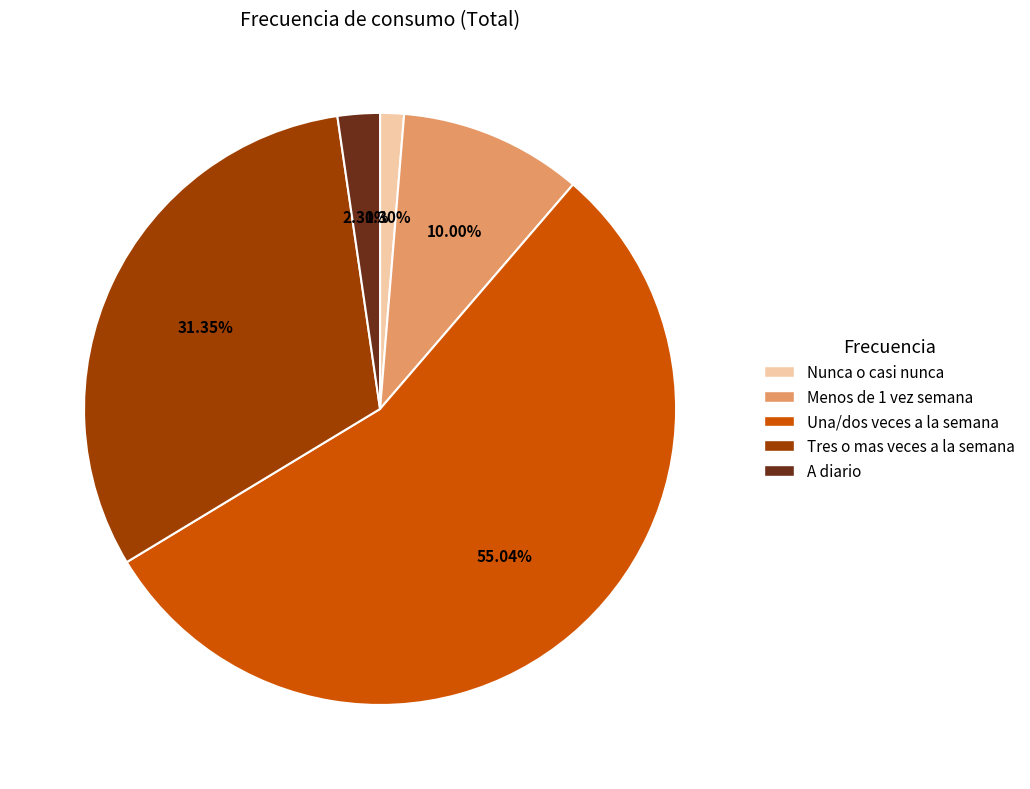

What is the largest slice in the pie chart?

Una/dos veces a la semana